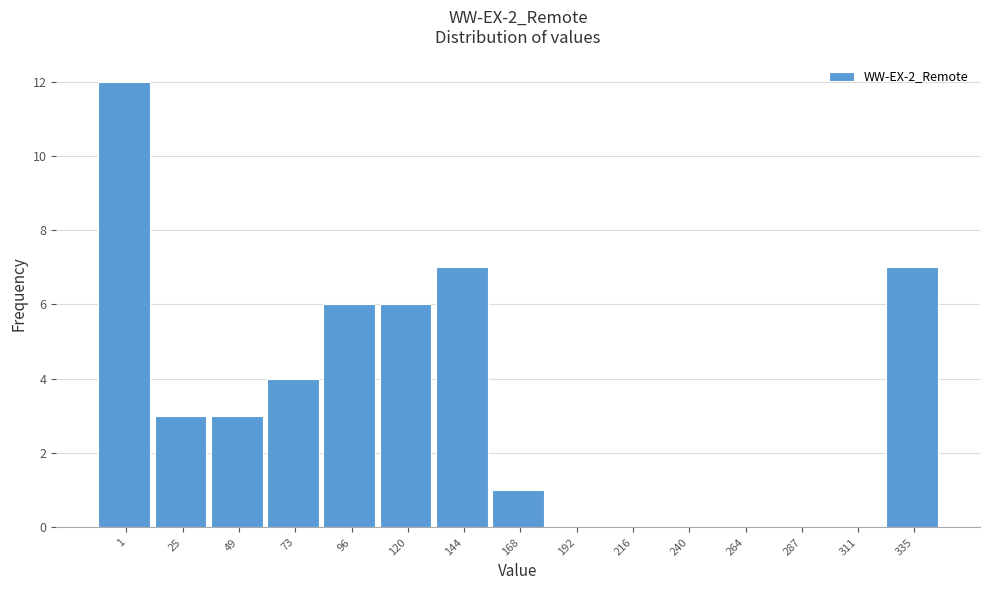

Reading left to right, extract all data points from this chart.

1=12	25=3	49=3	73=4	96=6	120=6	144=7	168=1	192=0	216=0	240=0	264=0	287=0	311=0	335=7